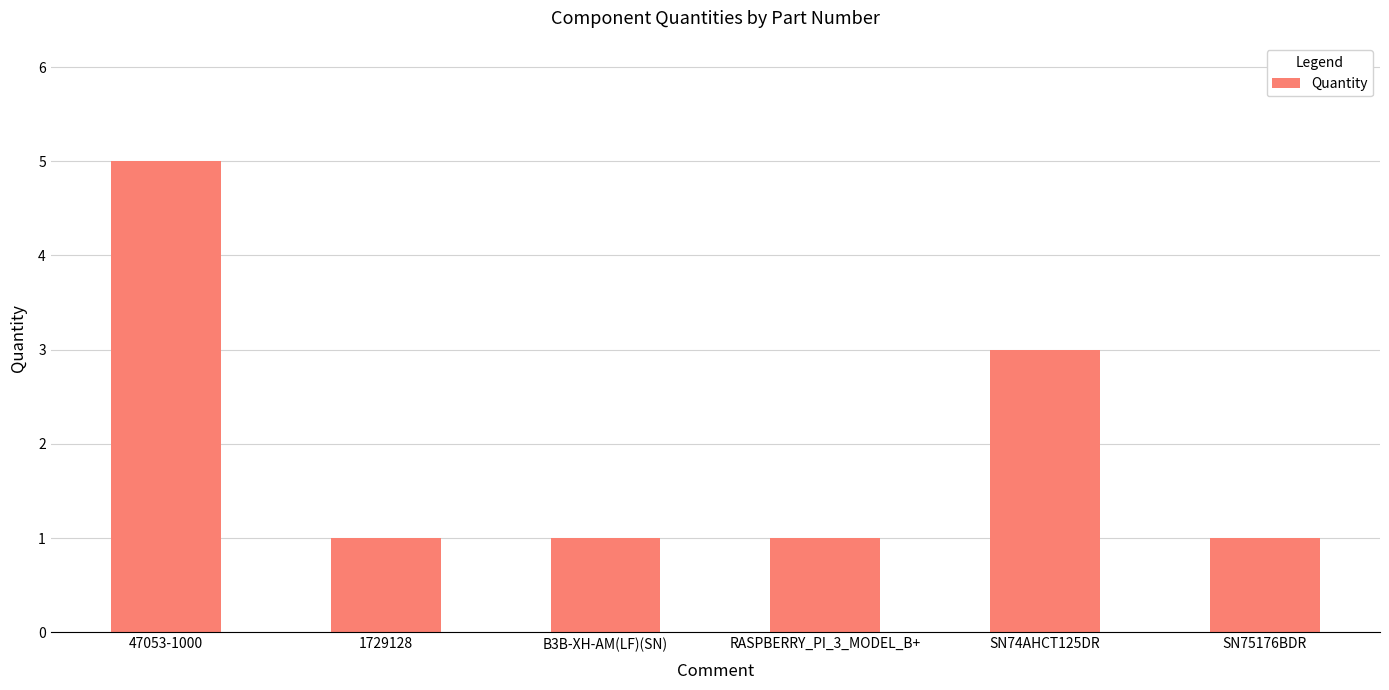

What value does the data have at RASPBERRY_PI_3_MODEL_B+?

1